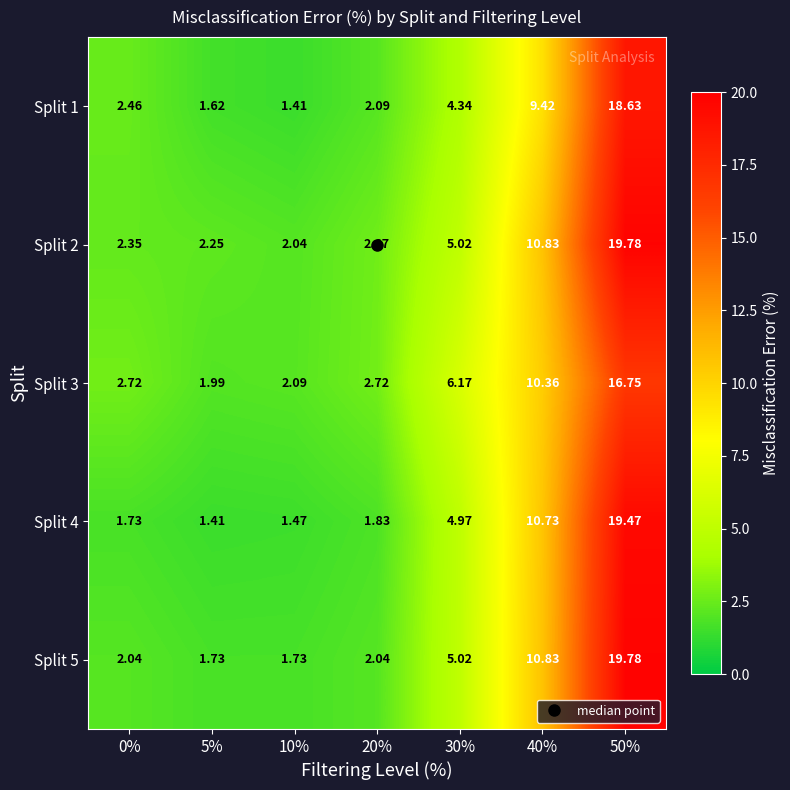

Is the value of Split 3 at 40% greater than the value of Split 4 at 10%?

Yes